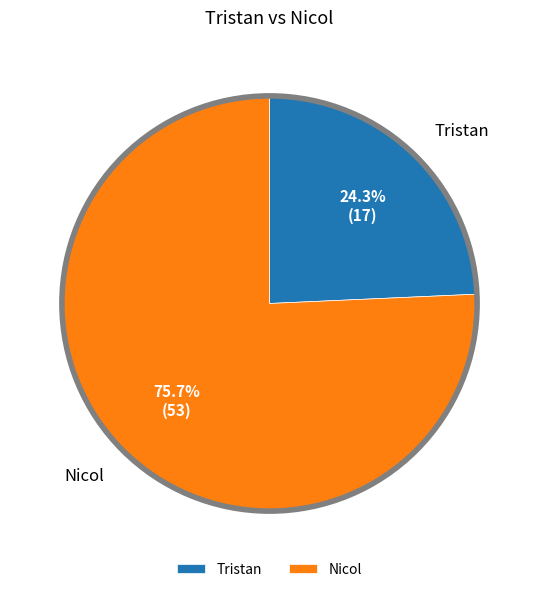

Which category has the smallest portion of the pie?

Tristan